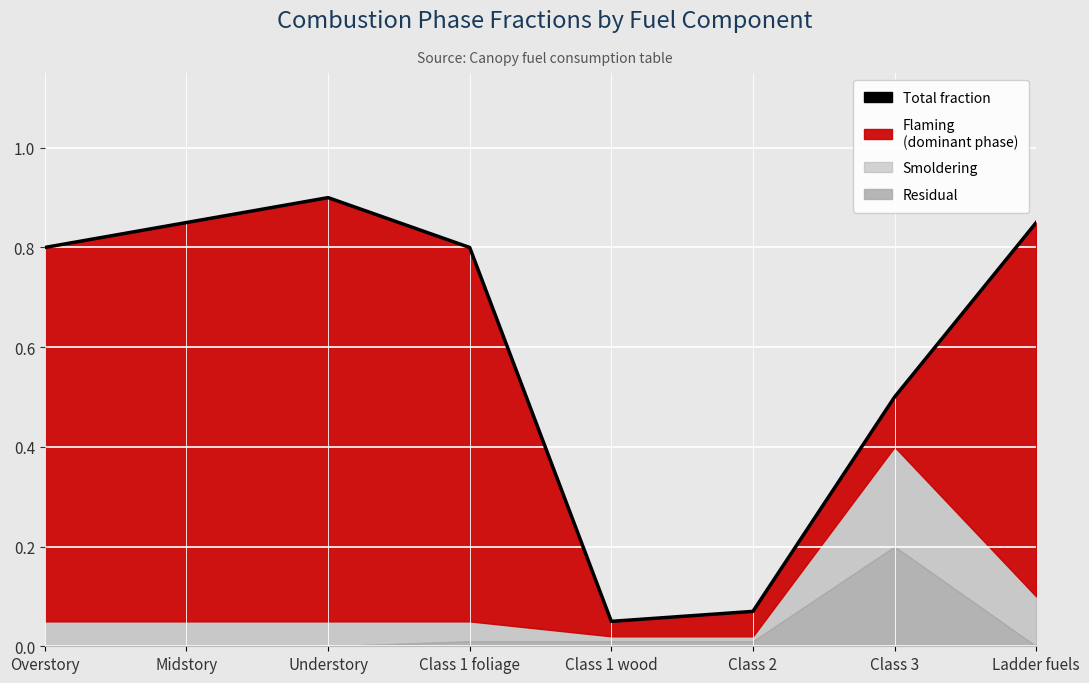

What is the label of the 3rd point from the right?

Class 2